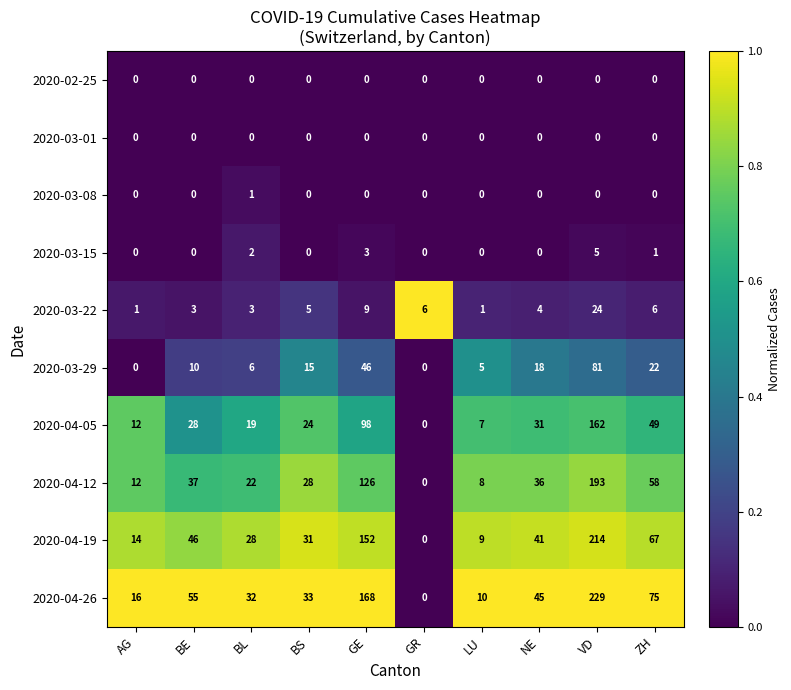

Count the number of data series in this chart.

10